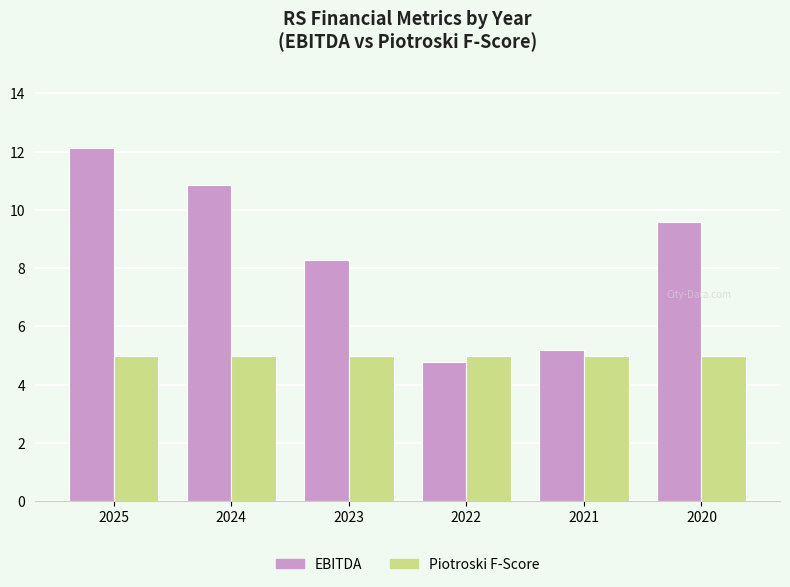

List the series in order of their overall mean, lowest first.

Piotroski F-Score, EBITDA